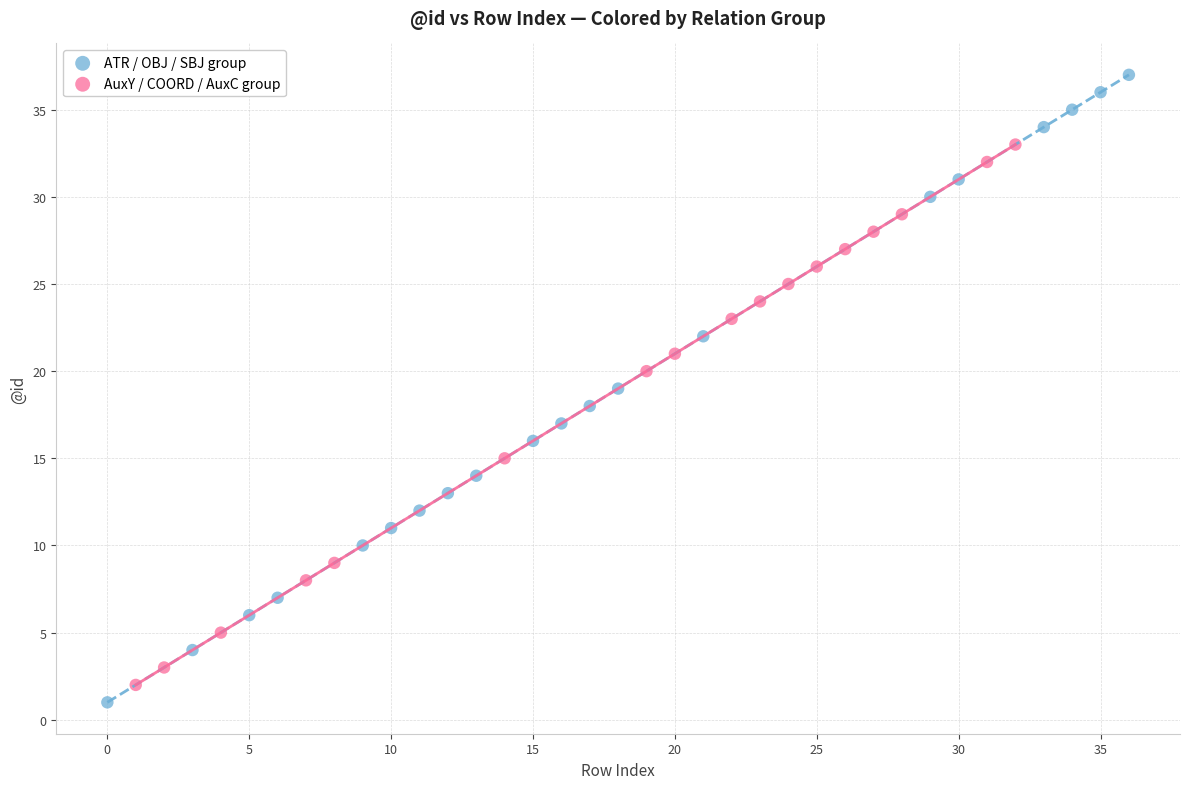

Which series reaches the maximum Y coordinate?

ATR / OBJ / SBJ group